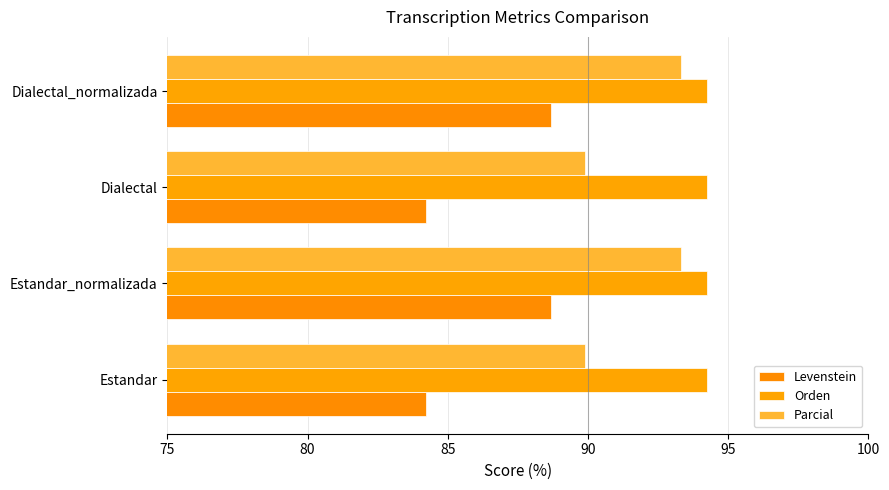

What are all the series names shown in the legend?

Levenstein, Orden, Parcial